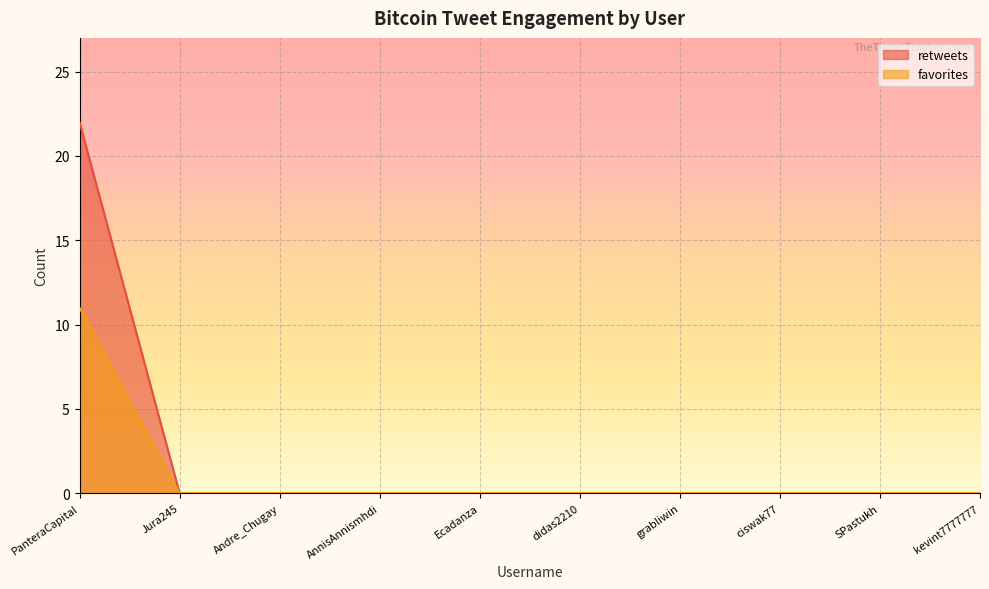

What position from the left is ciswak77?

8